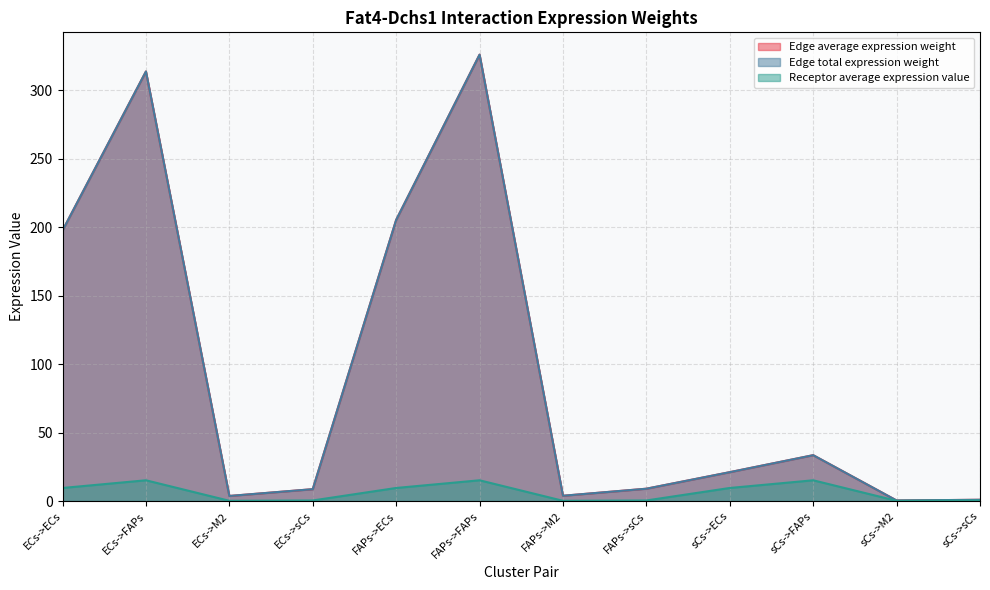

Reading right to left, list all the values displayed in this chart.

Edge average expression weight: sCs->sCs=0.9	sCs->M2=0.4	sCs->FAPs=33.5	sCs->ECs=21.1	FAPs->sCs=9.0	FAPs->M2=3.9	FAPs->FAPs=326.1	FAPs->ECs=205.4	ECs->sCs=8.7	ECs->M2=3.7	ECs->FAPs=313.8	ECs->ECs=197.6
Edge total expression weight: sCs->sCs=0.9	sCs->M2=0.4	sCs->FAPs=33.5	sCs->ECs=21.1	FAPs->sCs=9.0	FAPs->M2=3.9	FAPs->FAPs=326.1	FAPs->ECs=205.4	ECs->sCs=8.7	ECs->M2=3.7	ECs->FAPs=313.8	ECs->ECs=197.6
Receptor average expression value: sCs->sCs=0.4	sCs->M2=0.2	sCs->FAPs=15.2	sCs->ECs=9.6	FAPs->sCs=0.4	FAPs->M2=0.2	FAPs->FAPs=15.2	FAPs->ECs=9.6	ECs->sCs=0.4	ECs->M2=0.2	ECs->FAPs=15.2	ECs->ECs=9.6